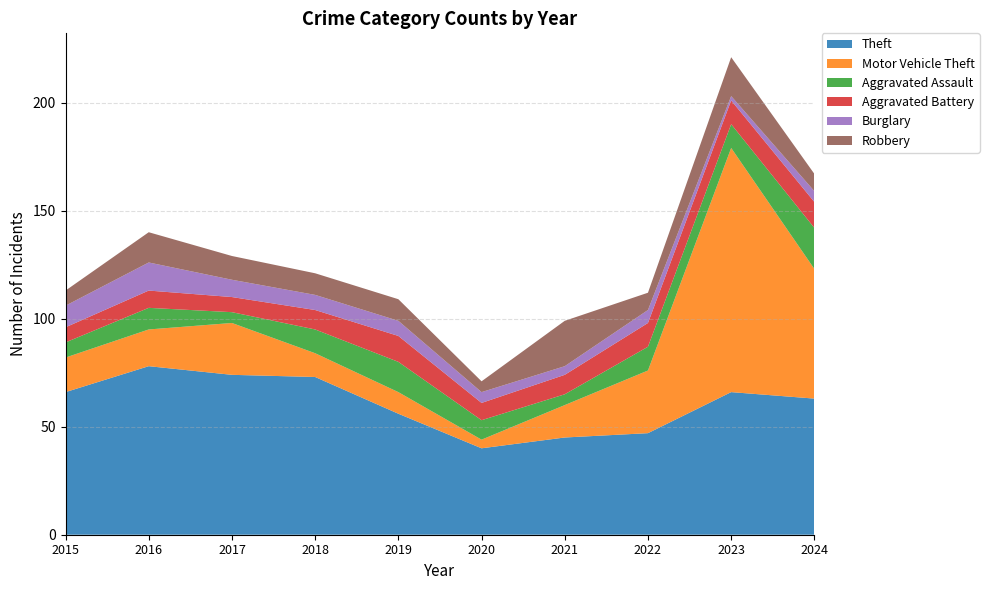

Reading left to right, what are all the values shown in this chart?

Theft: 2015=66	2016=78	2017=74	2018=73	2019=56	2020=40	2021=45	2022=47	2023=66	2024=63
Motor Vehicle Theft: 2015=16	2016=17	2017=24	2018=11	2019=10	2020=4	2021=15	2022=29	2023=113	2024=60
Aggravated Assault: 2015=7	2016=10	2017=5	2018=11	2019=14	2020=9	2021=5	2022=11	2023=11	2024=19
Aggravated Battery: 2015=7	2016=8	2017=7	2018=9	2019=12	2020=8	2021=9	2022=11	2023=11	2024=12
Burglary: 2015=10	2016=13	2017=8	2018=7	2019=7	2020=5	2021=4	2022=6	2023=2	2024=5
Robbery: 2015=7	2016=14	2017=11	2018=10	2019=10	2020=5	2021=21	2022=8	2023=18	2024=8